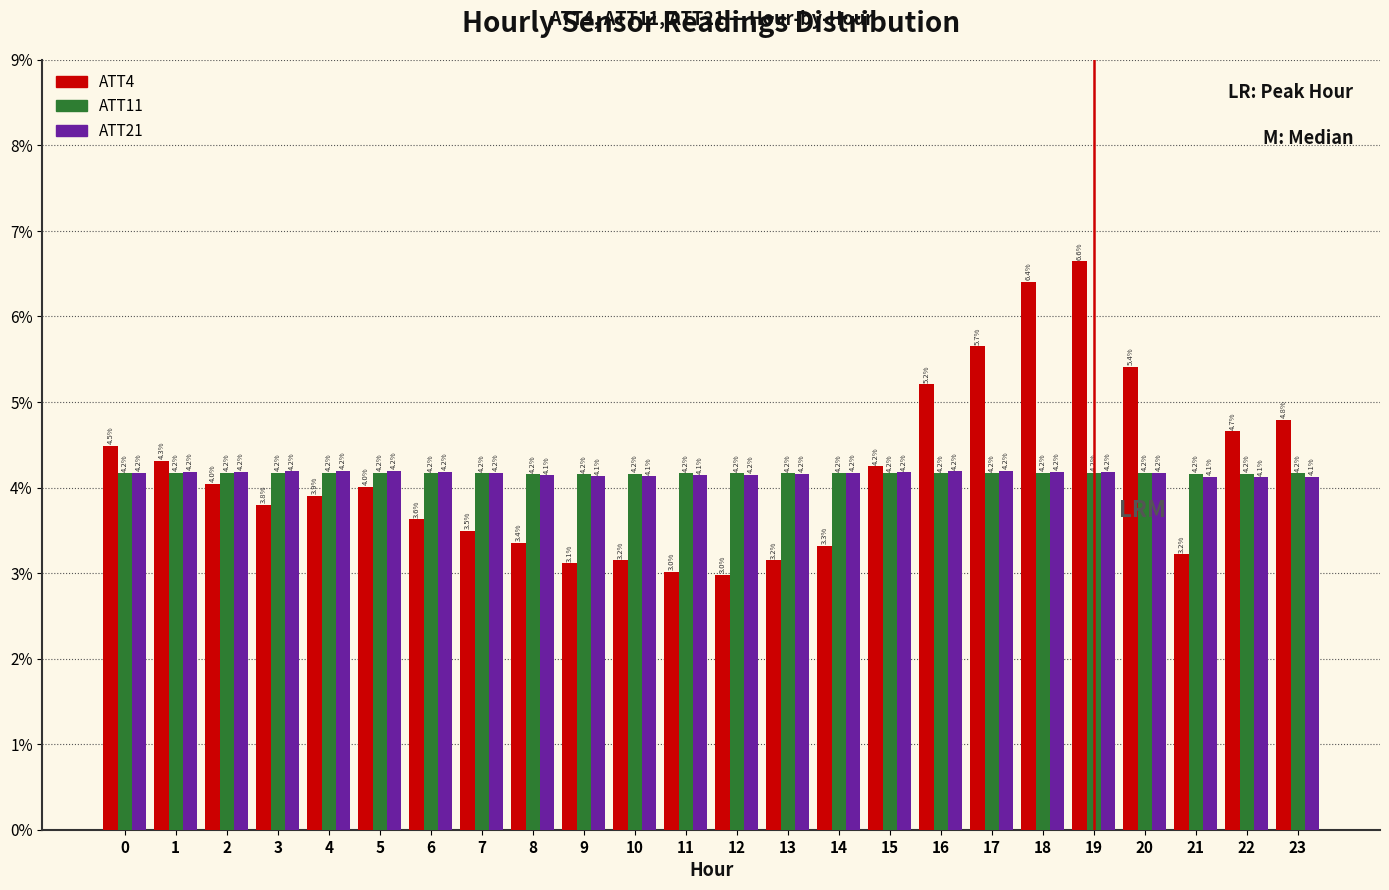

What are all the series names shown in the legend?

ATT4, ATT11, ATT21